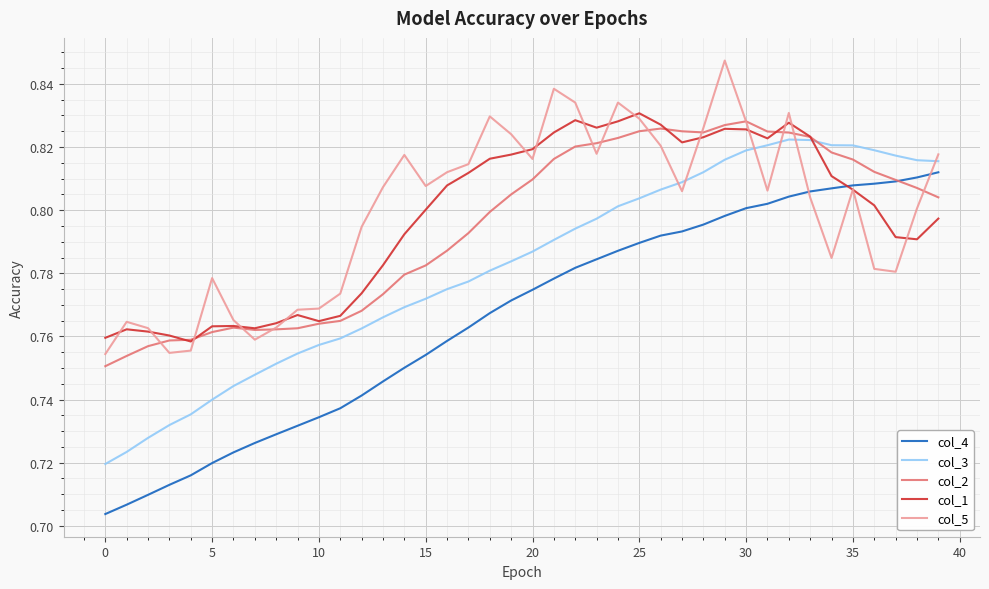

What are all the series names shown in the legend?

col_4, col_3, col_2, col_1, col_5